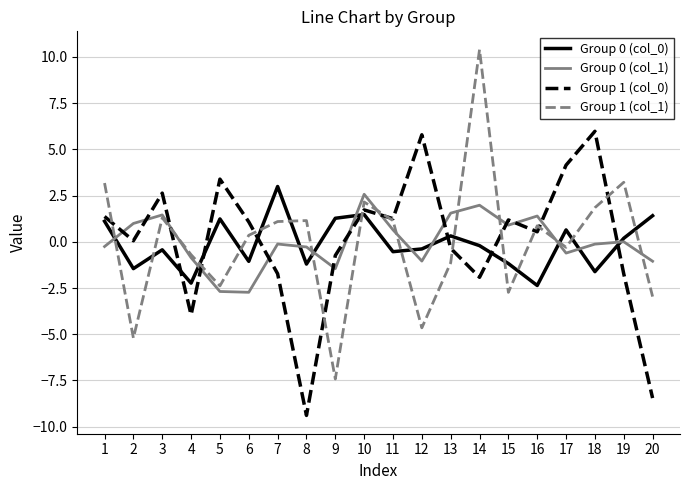

Does the chart display data point markers on the line(s)?

No